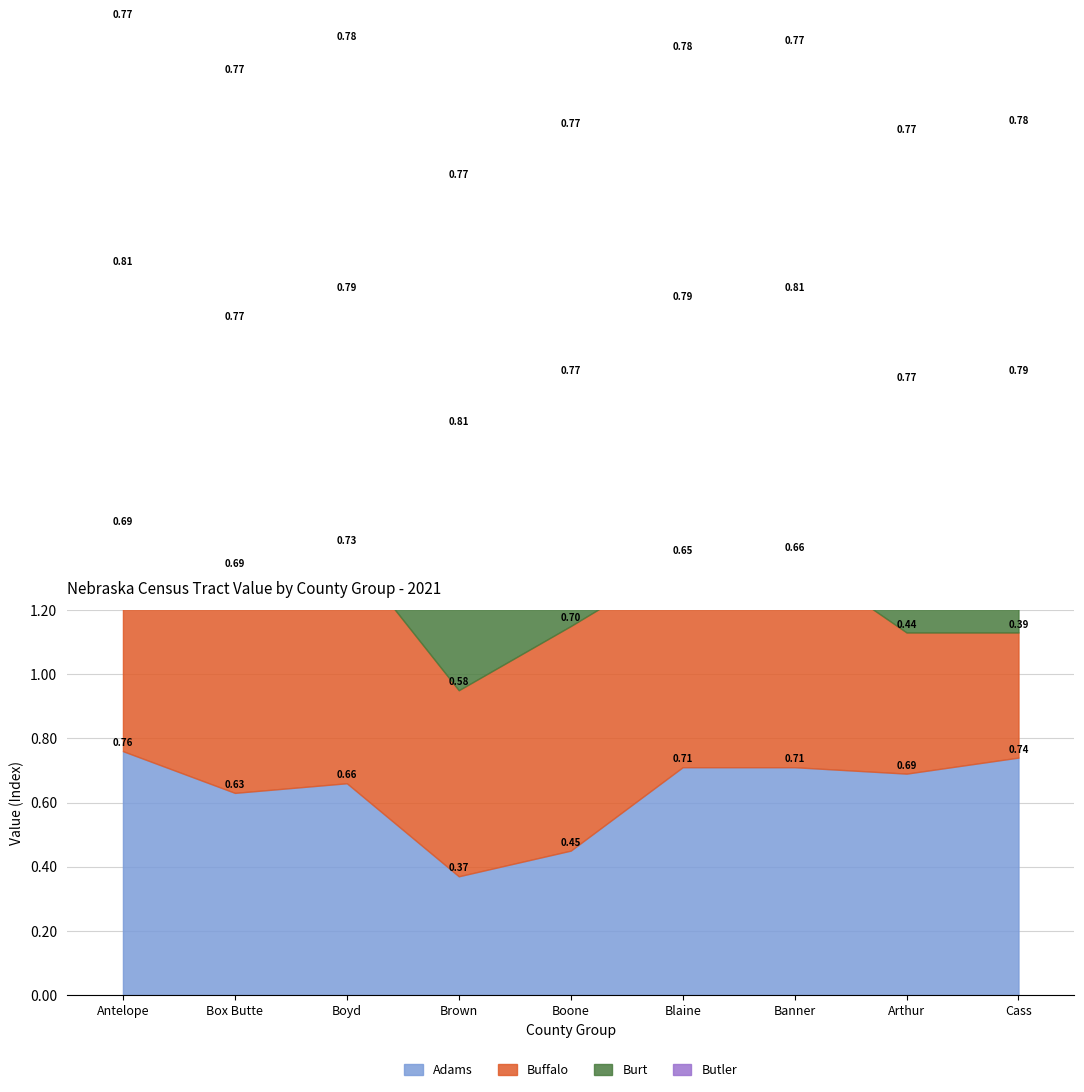

True or false: Buffalo has a value of 0.7 at Box Butte.

True